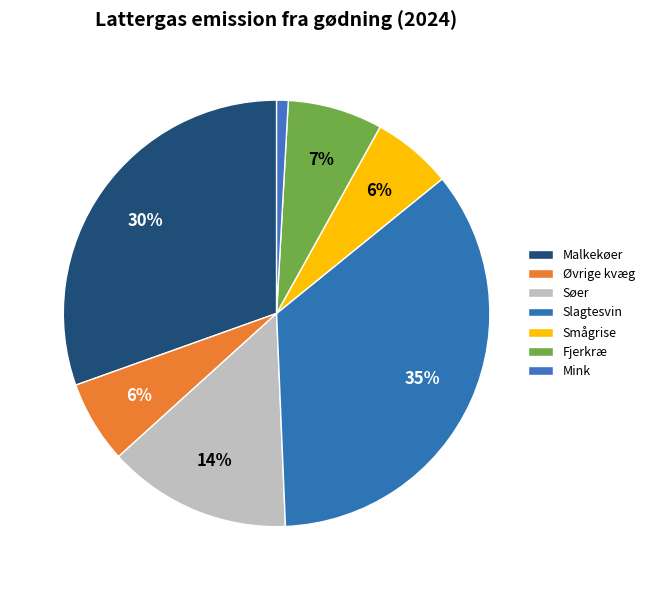

True or false: Fjerkræ accounts for 7% of the total.

True